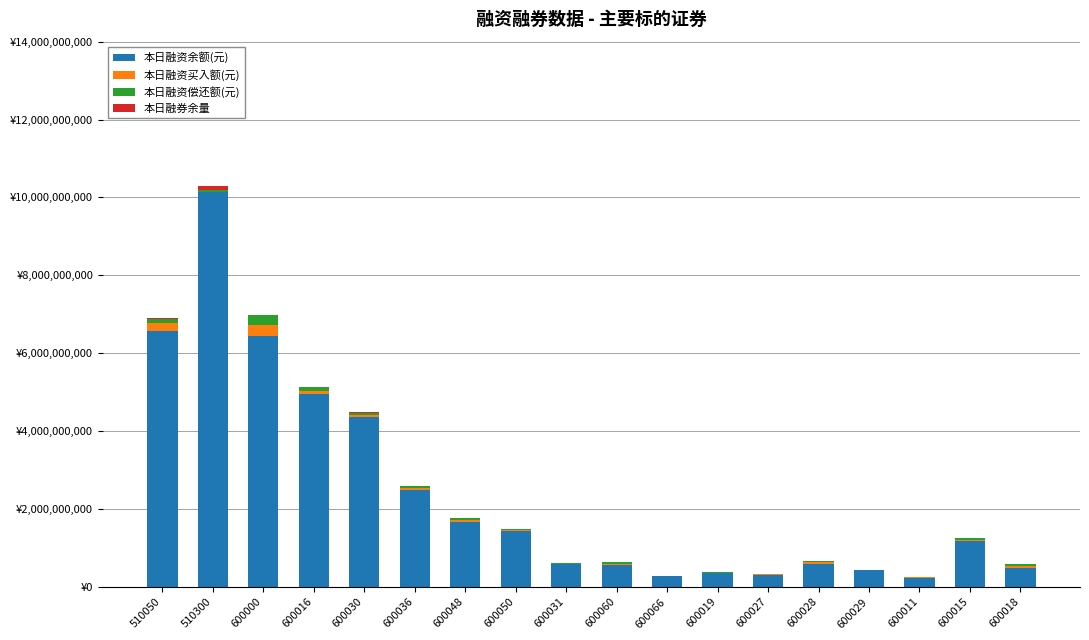

What is the average value of the 本日融资偿还额(元) series?

49086621